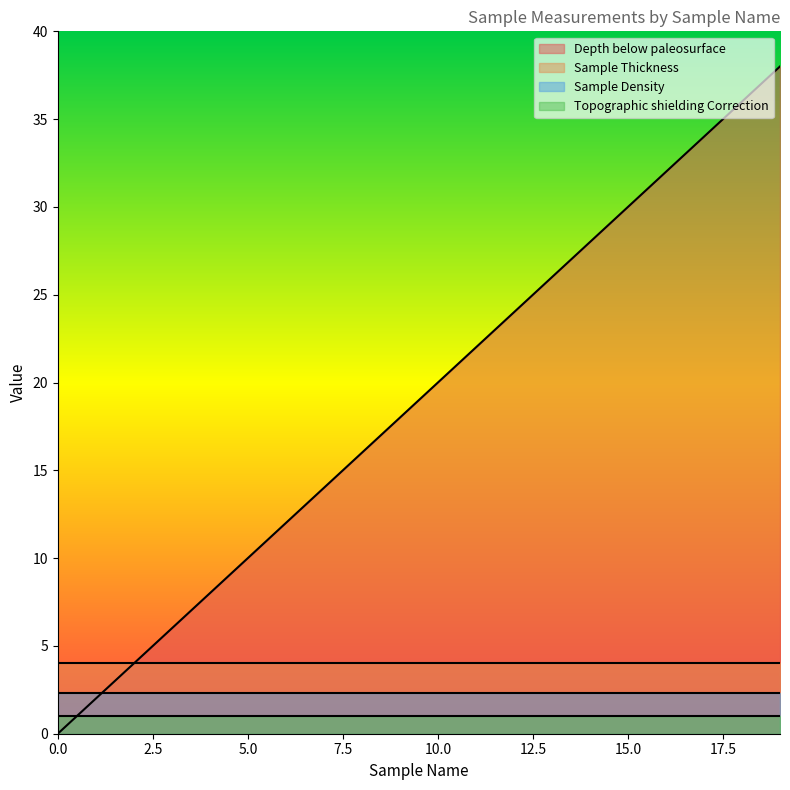

The value of Depth below paleosurface at 0.0 is -20.2. True or false?

False